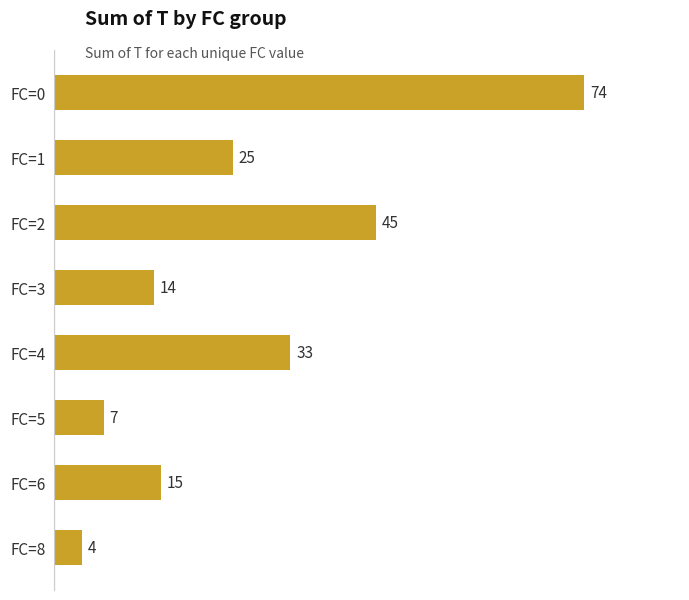

List the labels in order of value, largest first.

FC=0, FC=2, FC=4, FC=1, FC=6, FC=3, FC=5, FC=8